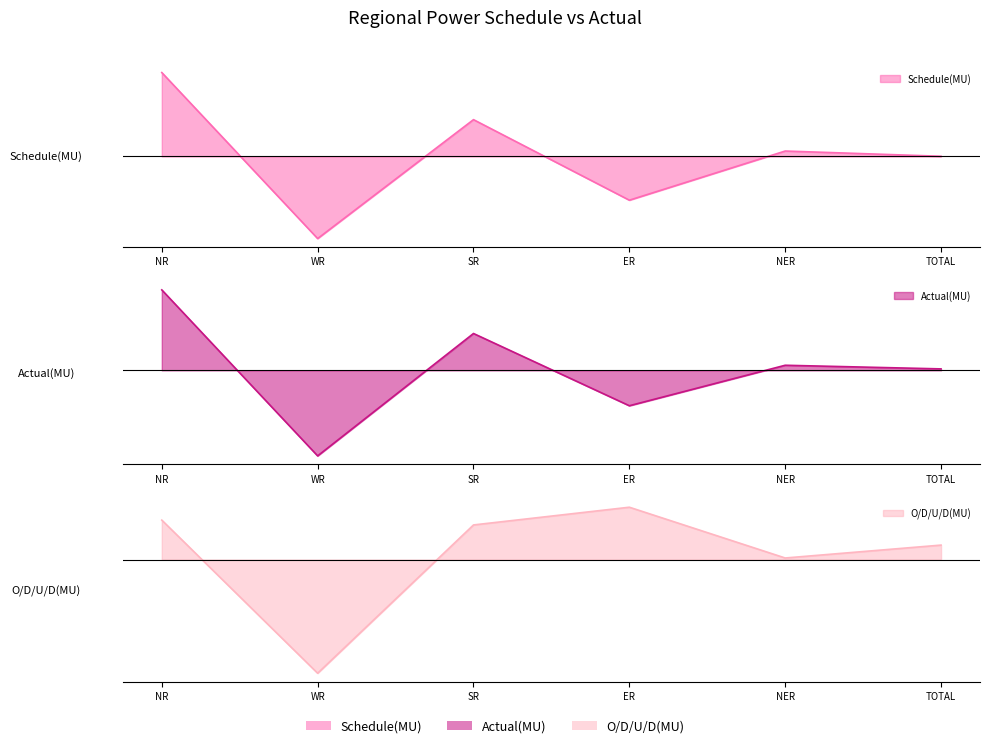

What is the spread (max minus min) of values at SR?

46.4